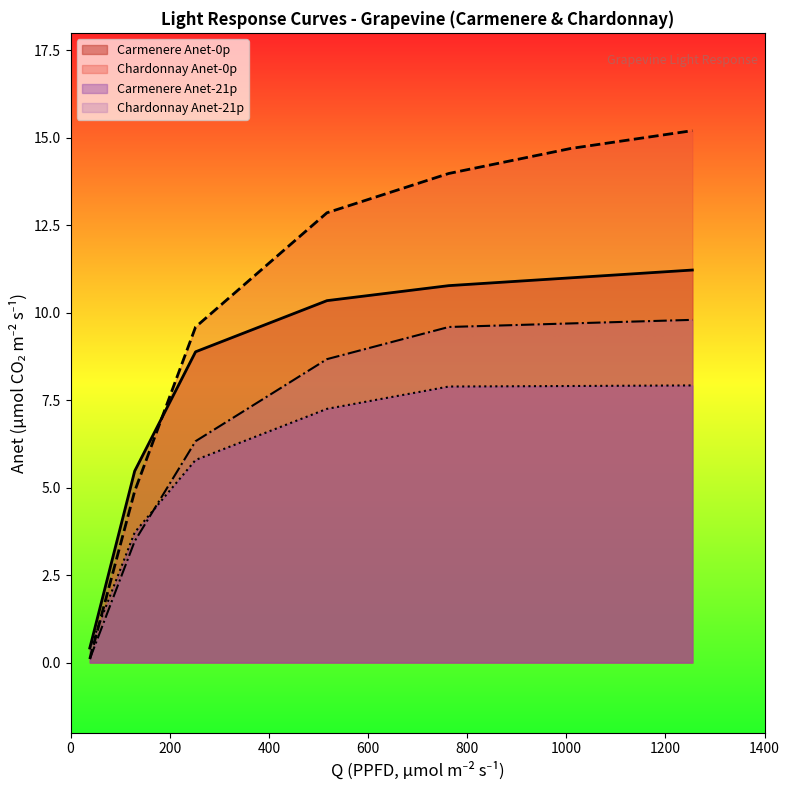

The Carmenere Anet-21p series shows 3.7 at 129.31. True or false?

True